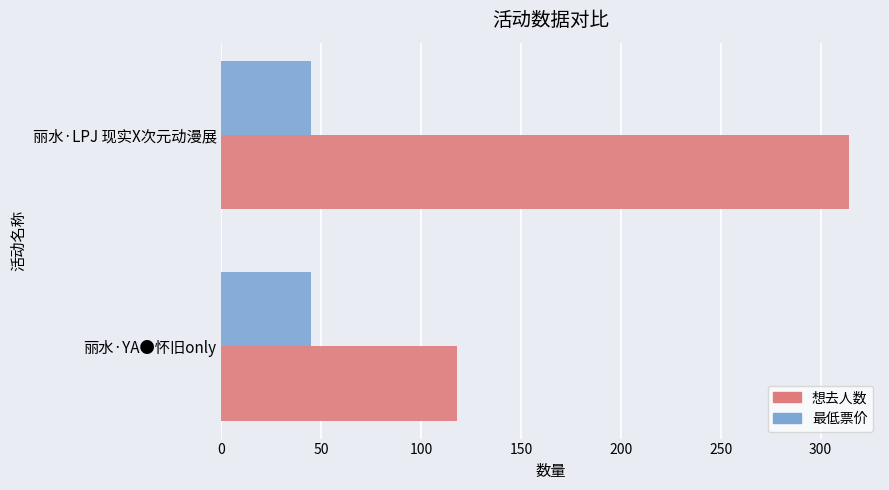

List the labels in order of 想去人数 value, smallest first.

丽水·YA●怀旧only, 丽水·LPJ 现实X次元动漫展